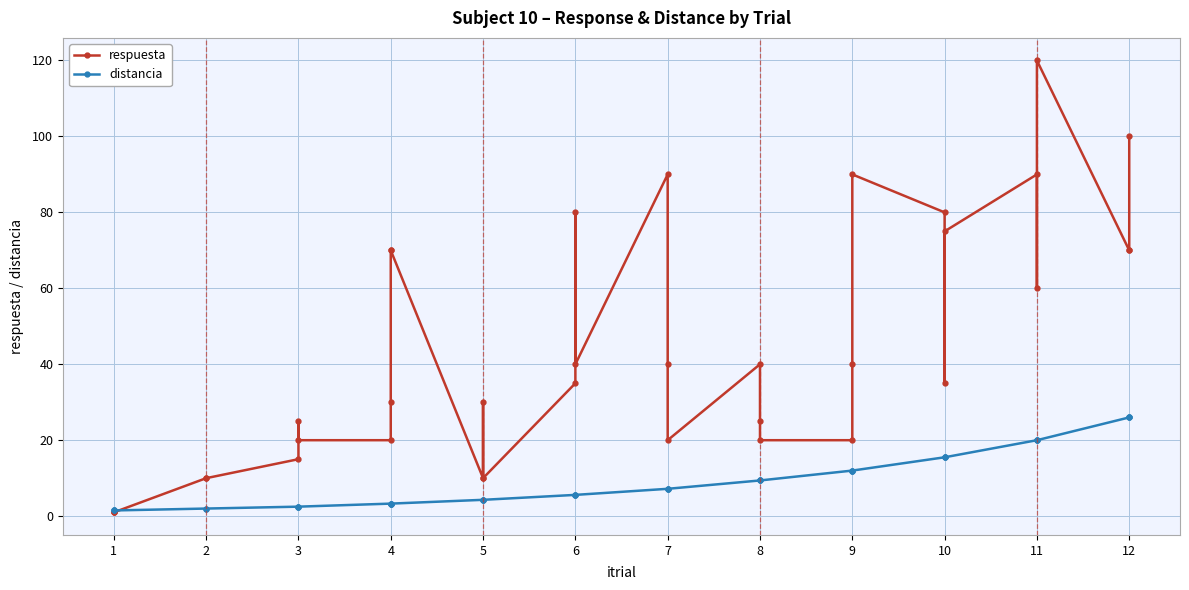

Is the value of distancia at 35 greater than the value of respuesta at 23?

Yes